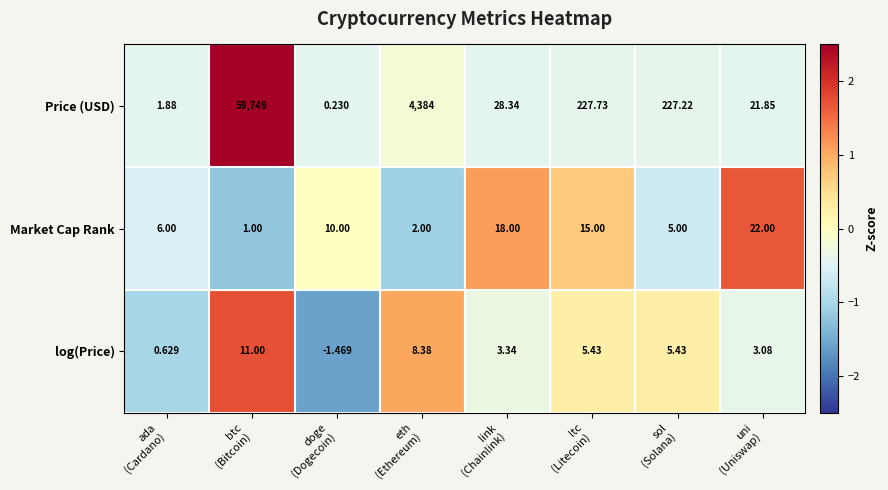

List the series in order of their peak value, highest first.

Price (USD), Market Cap Rank, log(Price)